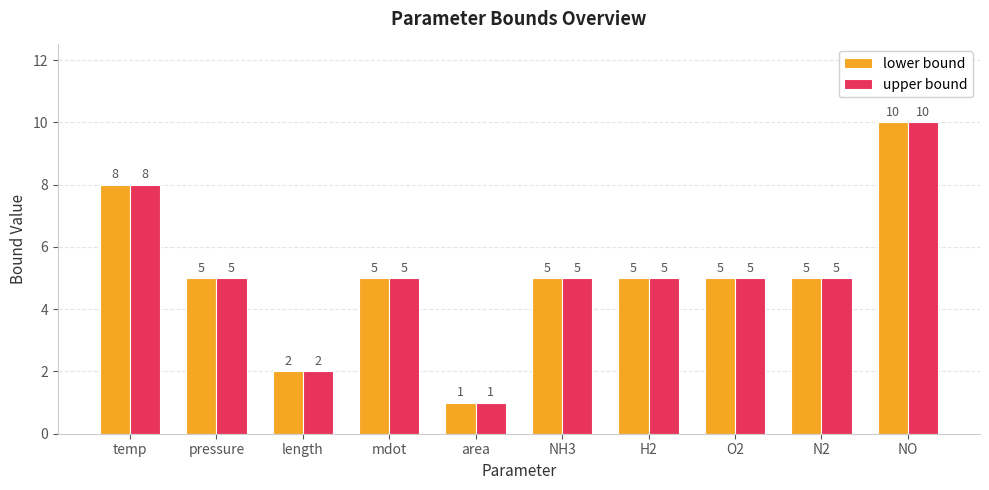

At which category is the sum across all series the highest?

NO